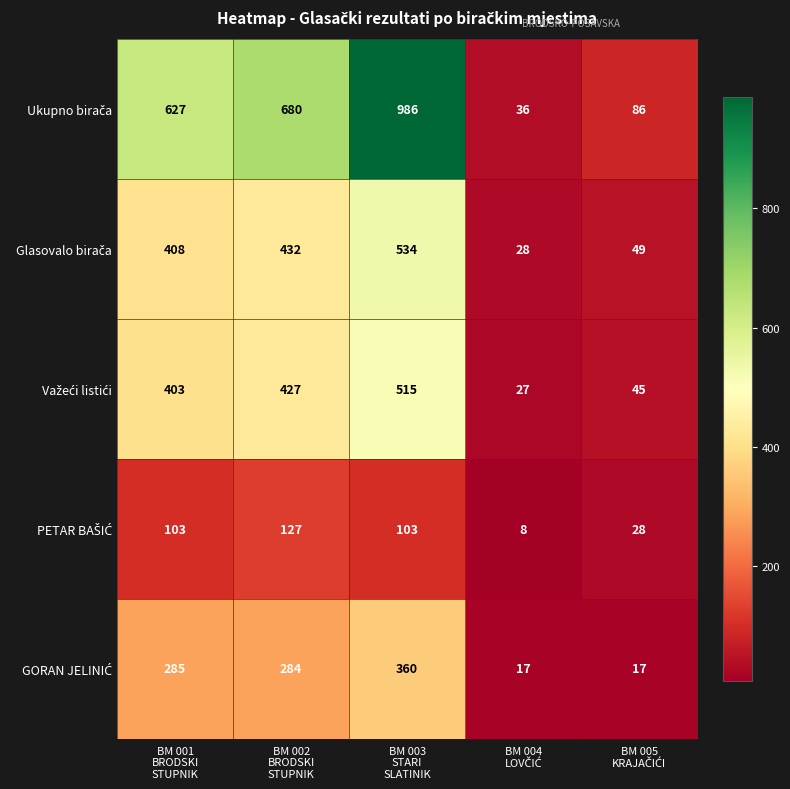

What is the smallest value displayed?

8